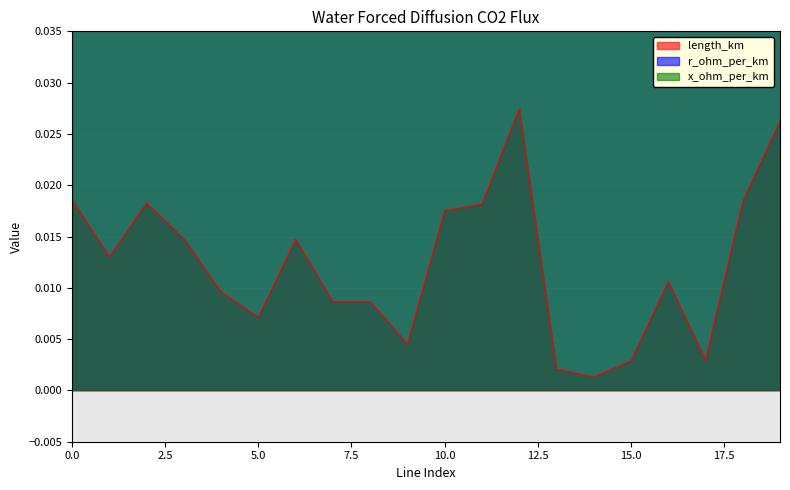

True or false: x_ohm_per_km and length_km intersect in this chart.

False